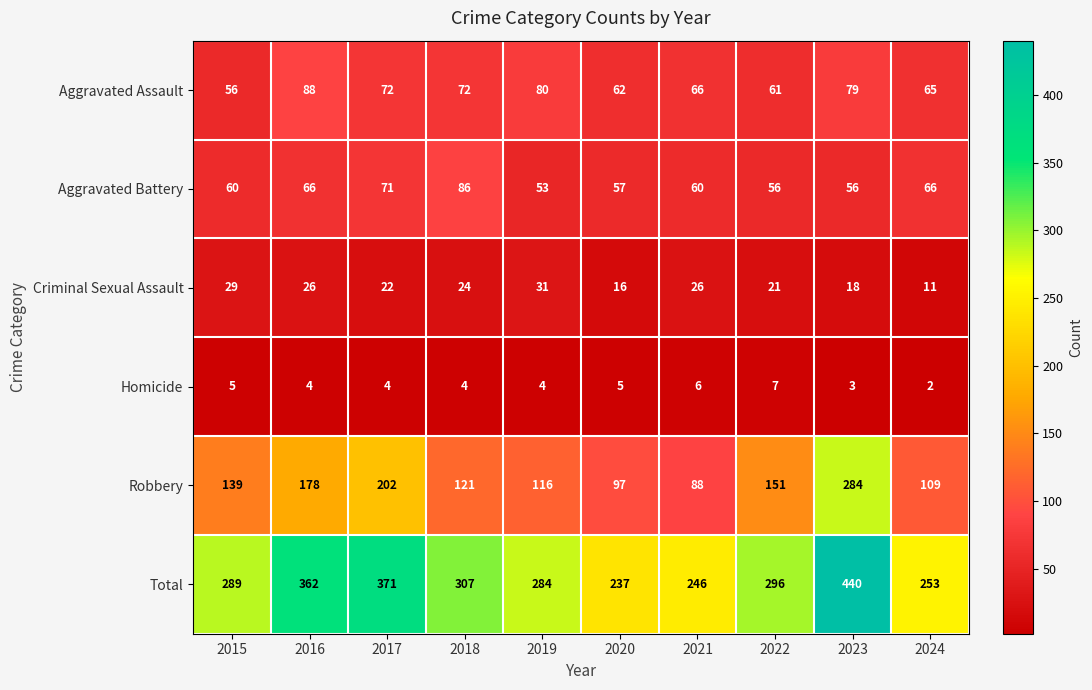

What is the approximate value of Criminal Sexual Assault at 2019?

31